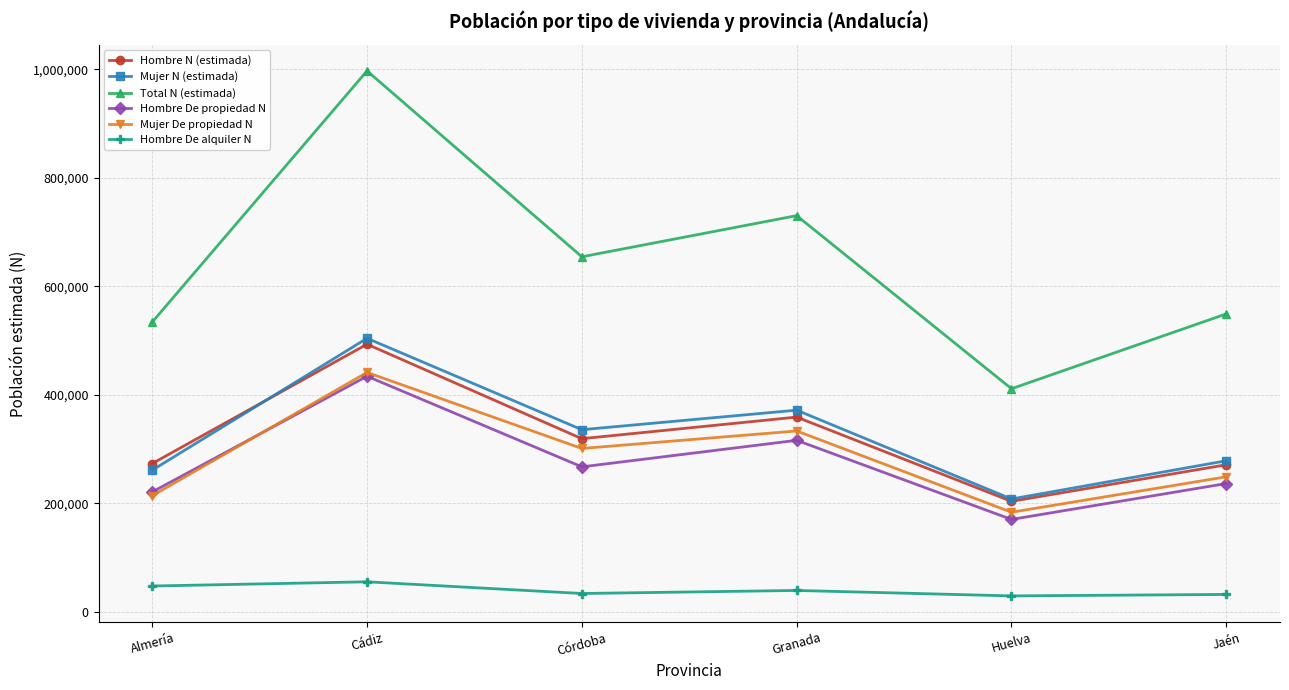

At which category does Mujer De propiedad N reach its first local valley?

Córdoba